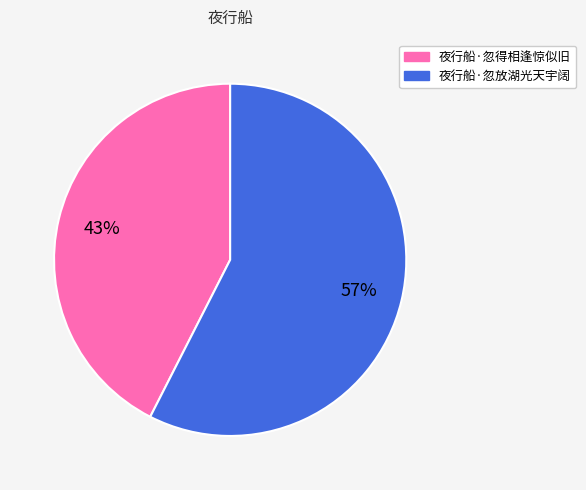

True or false: 夜行船·忽放湖光天宇阔 accounts for 57% of the total.

True